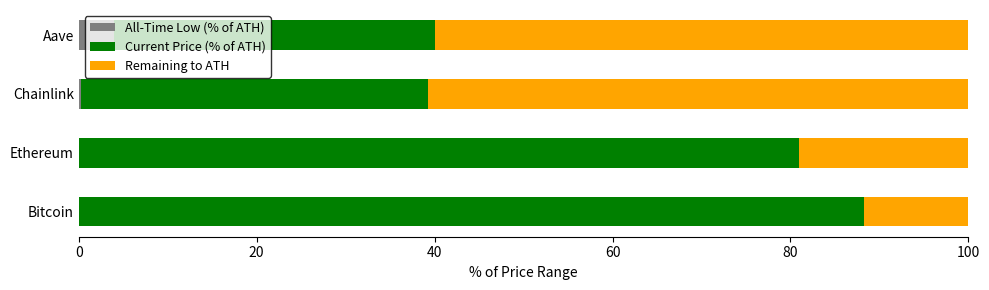

What are all the series names shown in the legend?

All-Time Low (% of ATH), Current Price (% of ATH), Remaining to ATH